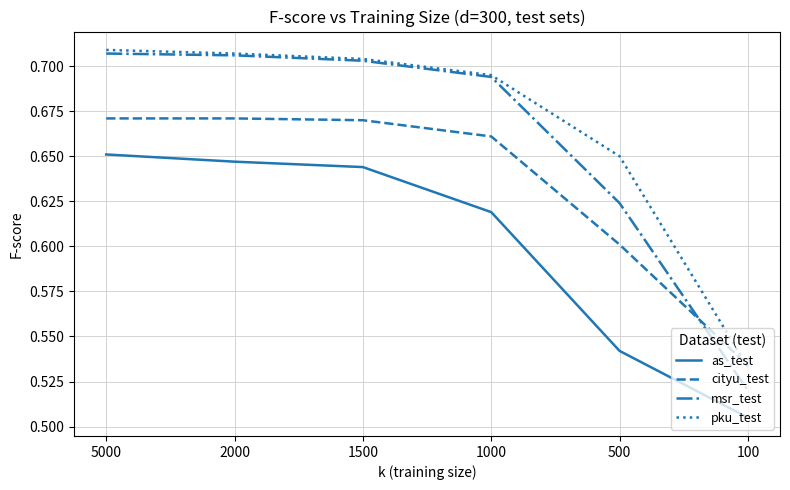

What is the difference between the maximum and minimum values in the cityu_test series?

0.1